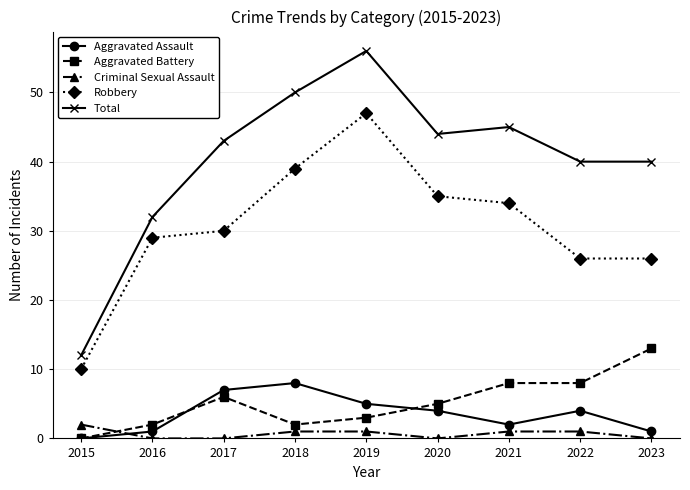

What is the difference between the maximum and second lowest values in the Aggravated Battery series?

11